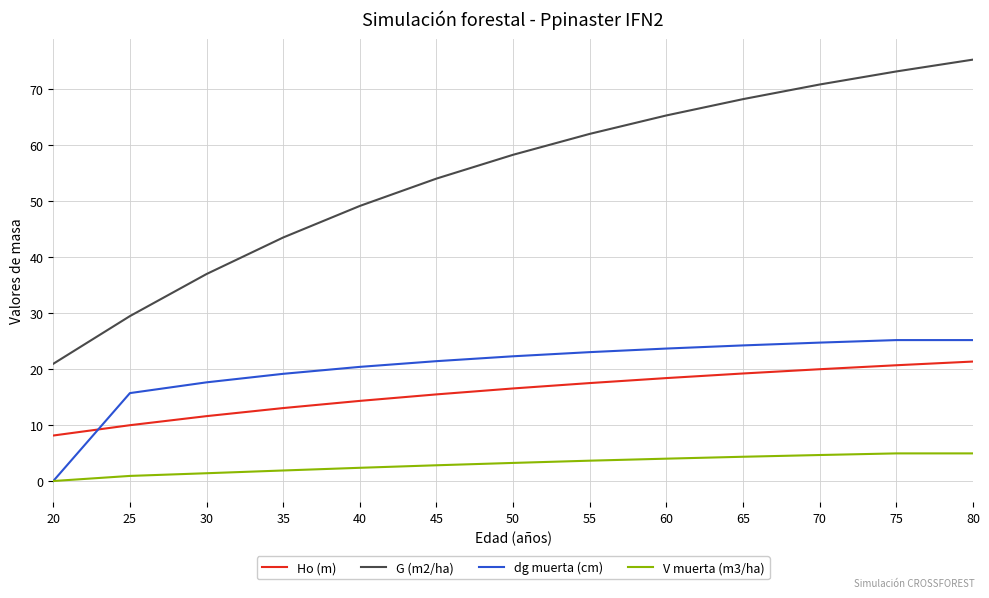

True or false: V muerta (m3/ha) and Ho (m) intersect in this chart.

False